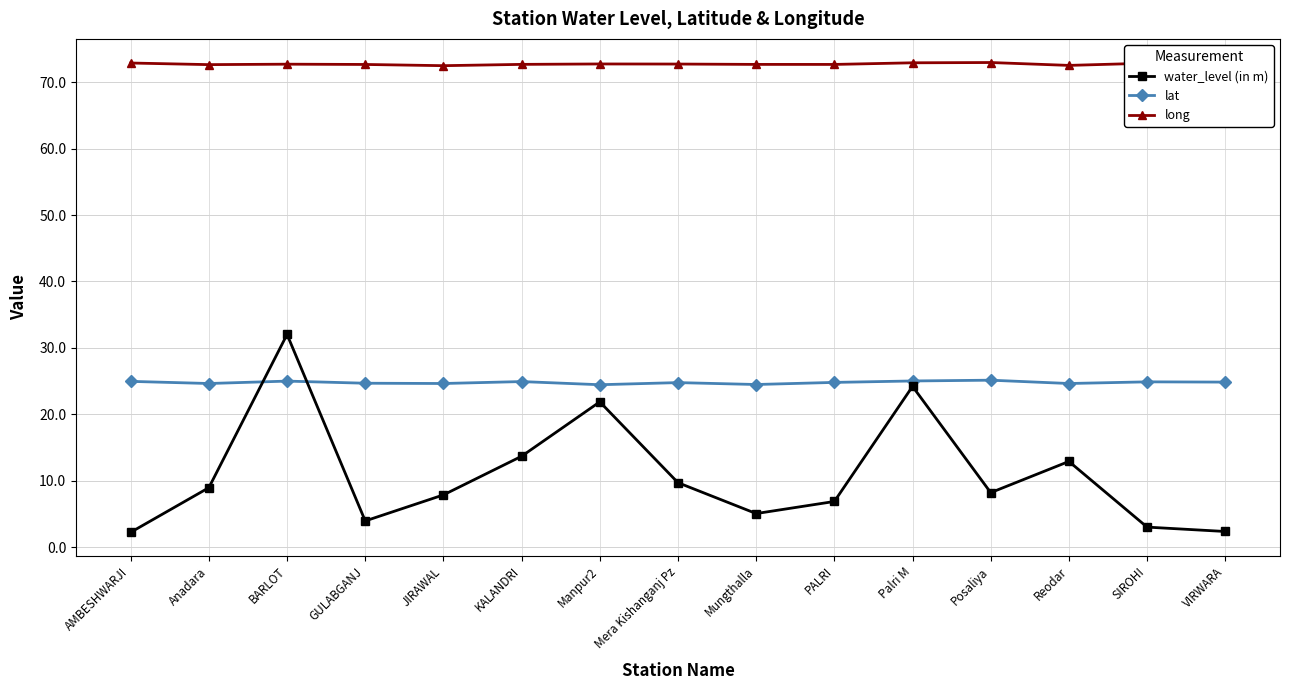

Where does the water_level (in m) series first go above 8?

Anadara